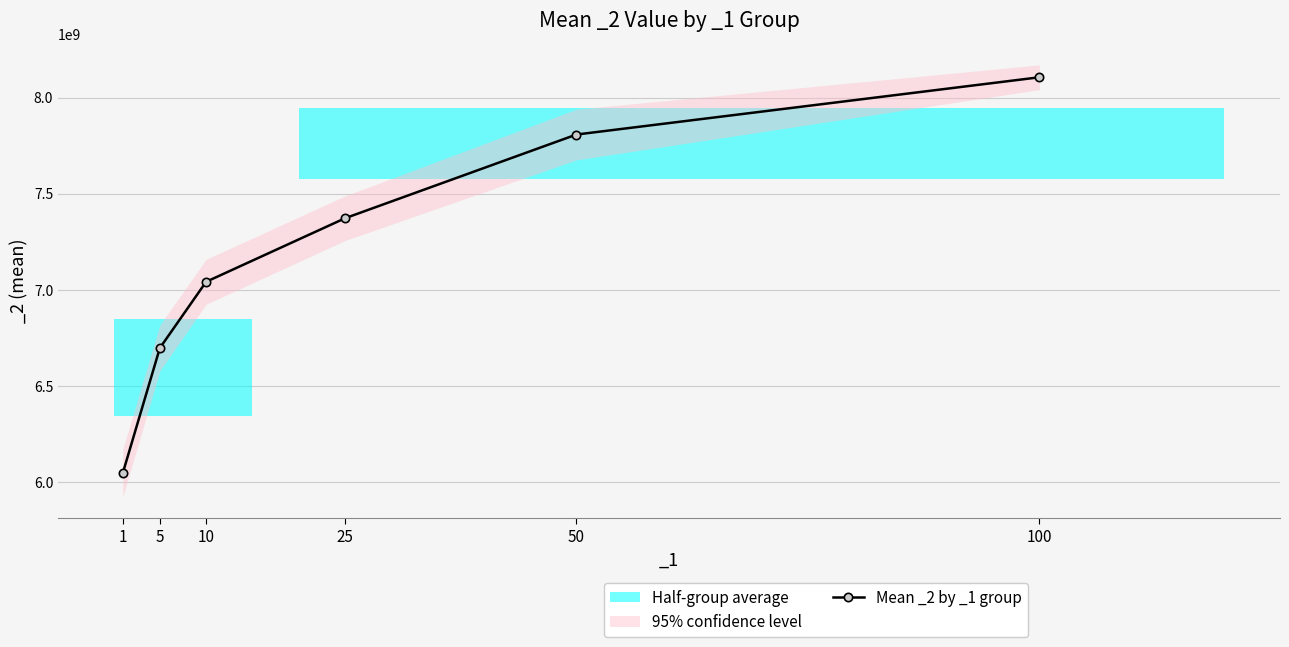

What is the change in value from 10 to 100?

+1064016119.6